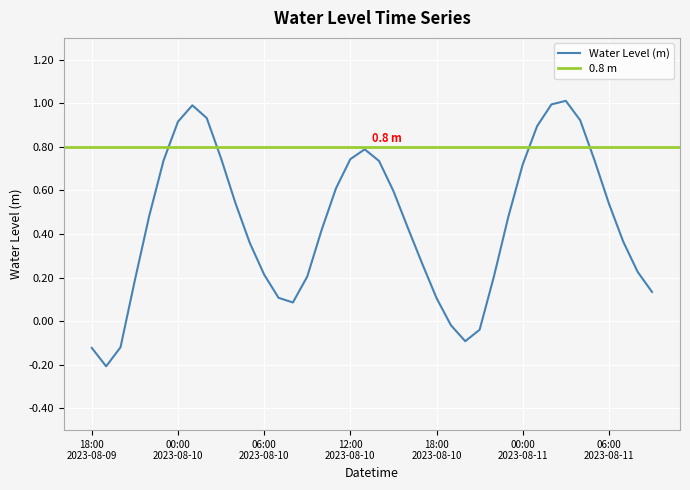

Rank the categories by value from lowest to highest.

2023-08-09 19:00, 2023-08-09 18:00, 2023-08-09 20:00, 2023-08-10 20:00, 2023-08-10 21:00, 2023-08-10 19:00, 2023-08-10 08:00, 2023-08-10 18:00, 2023-08-10 07:00, 2023-08-11 09:00, 2023-08-09 21:00, 2023-08-10 09:00, 2023-08-10 22:00, 2023-08-10 06:00, 2023-08-11 08:00, 2023-08-10 17:00, 2023-08-10 05:00, 2023-08-11 07:00, 2023-08-10 10:00, 2023-08-10 16:00, 2023-08-10 23:00, 2023-08-09 22:00, 2023-08-11 06:00, 2023-08-10 04:00, 2023-08-10 15:00, 2023-08-10 11:00, 2023-08-11 00:00, 2023-08-10 14:00, 2023-08-09 23:00, 2023-08-11 05:00, 2023-08-10 12:00, 2023-08-10 03:00, 2023-08-10 13:00, 2023-08-11 01:00, 2023-08-10 00:00, 2023-08-11 04:00, 2023-08-10 02:00, 2023-08-10 01:00, 2023-08-11 02:00, 2023-08-11 03:00